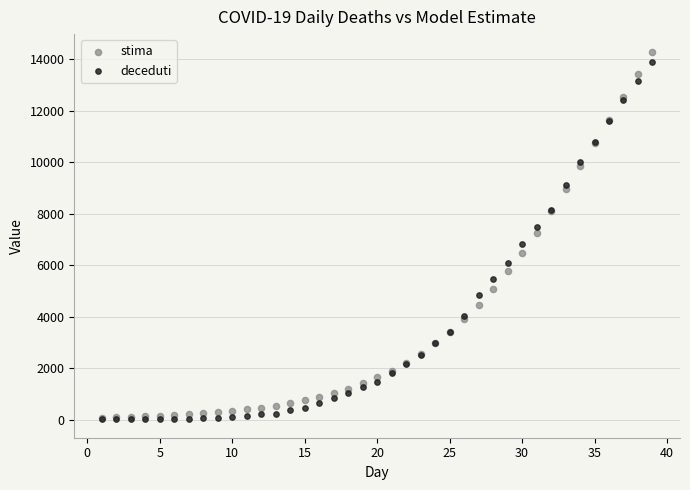

What are all the series names shown in the legend?

stima, deceduti